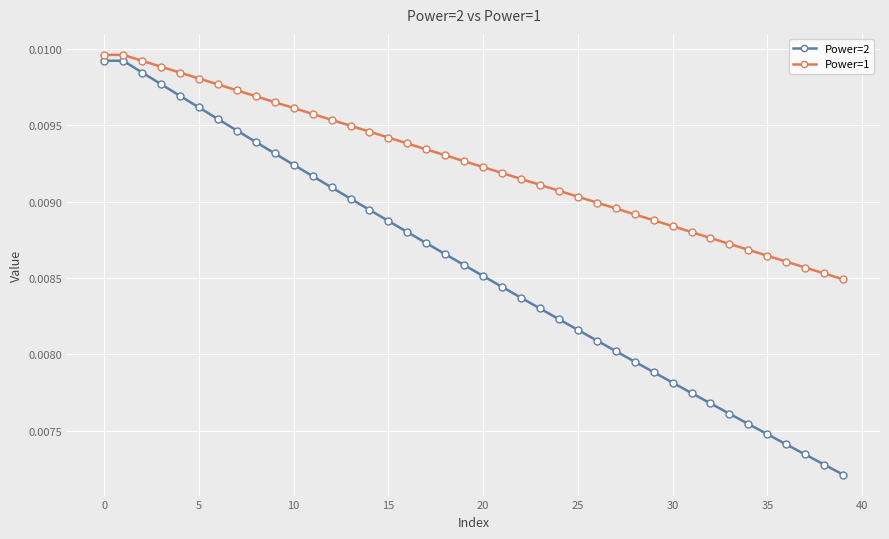

True or false: Power=1 and Power=2 cross at least once.

False